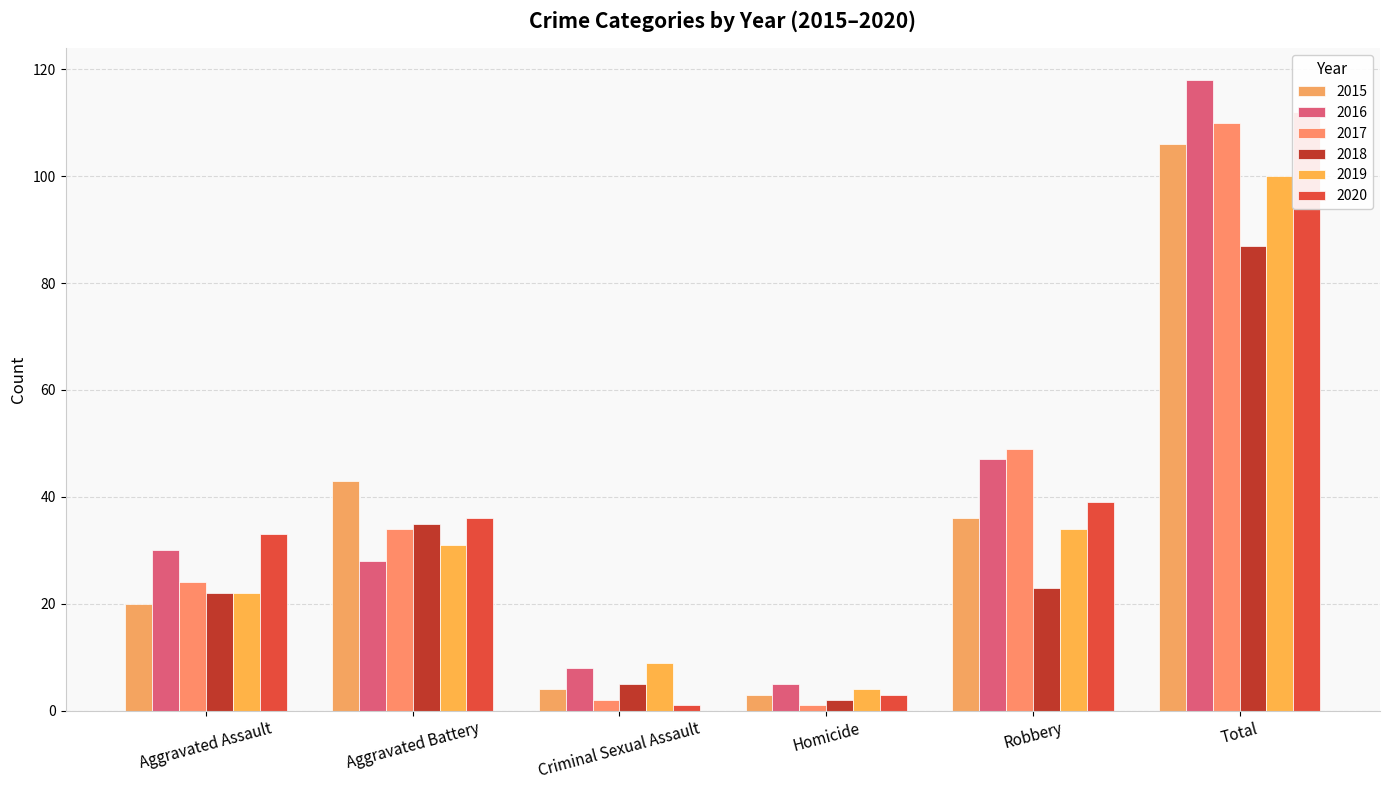

What is the sum of all 2019 values?

200